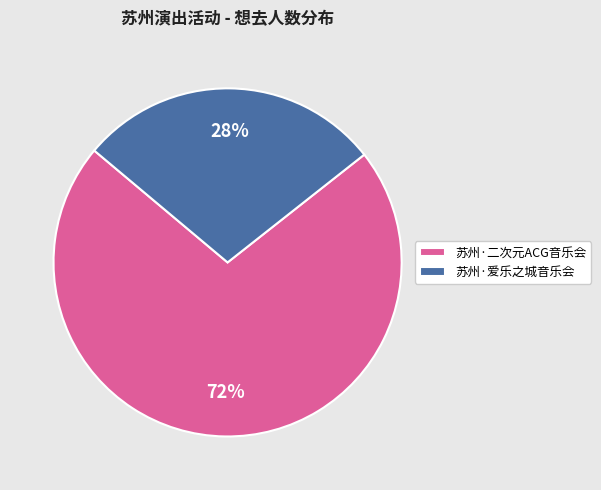

What is the majority slice?

苏州·二次元ACG音乐会